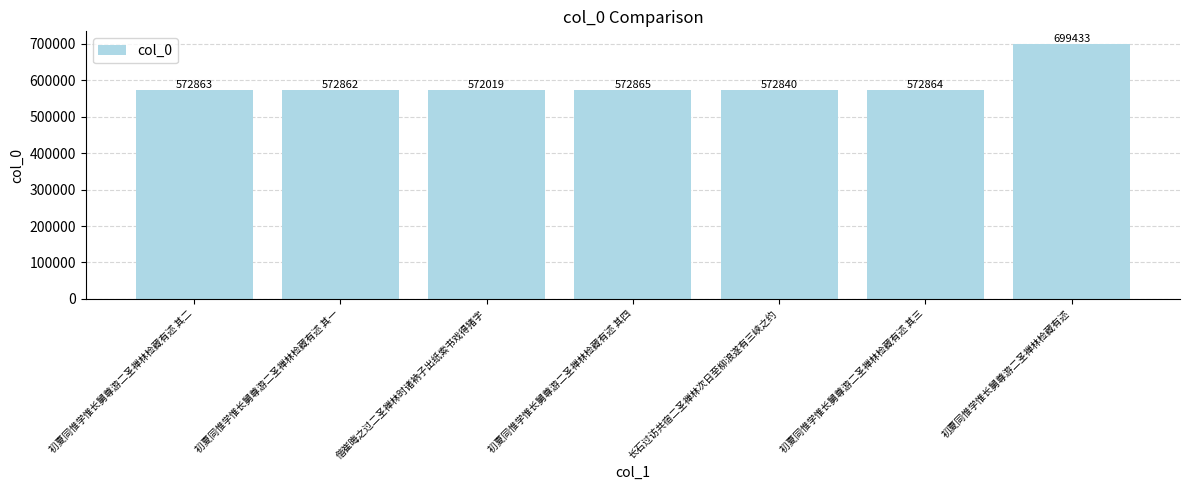

List the labels in order of value, largest first.

初夏同惟学惟长舅尊游二圣禅林检藏有述, 初夏同惟学惟长舅尊游二圣禅林检藏有述 其四, 初夏同惟学惟长舅尊游二圣禅林检藏有述 其三, 初夏同惟学惟长舅尊游二圣禅林检藏有述 其二, 初夏同惟学惟长舅尊游二圣禅林检藏有述 其一, 长石过访共宿二圣禅林次日至柳浪遂有三峡之约, 偕崔晦之过二圣禅林时诸衲子出纸索书戏得猪字